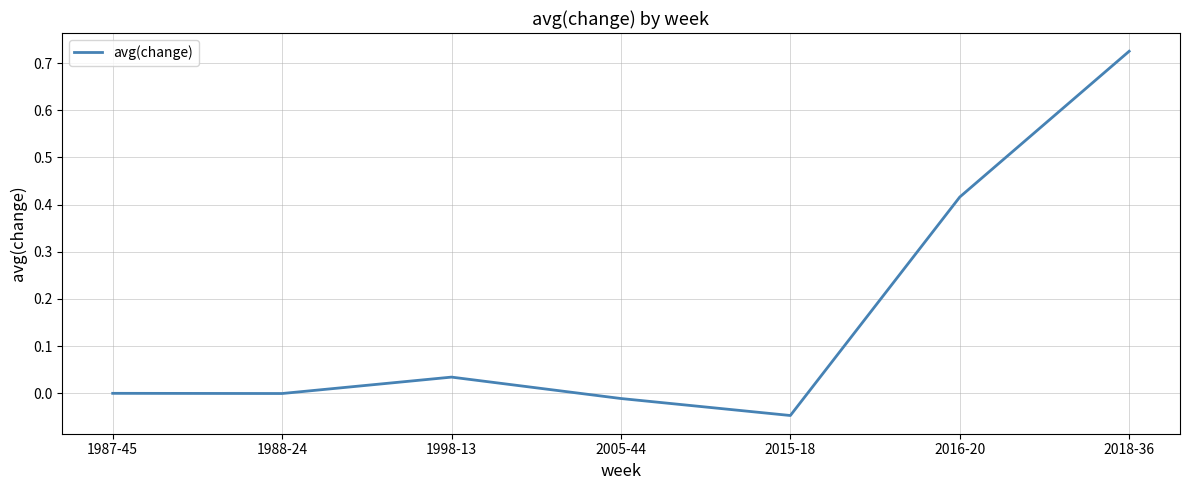

What is the sum of all values?

1.1